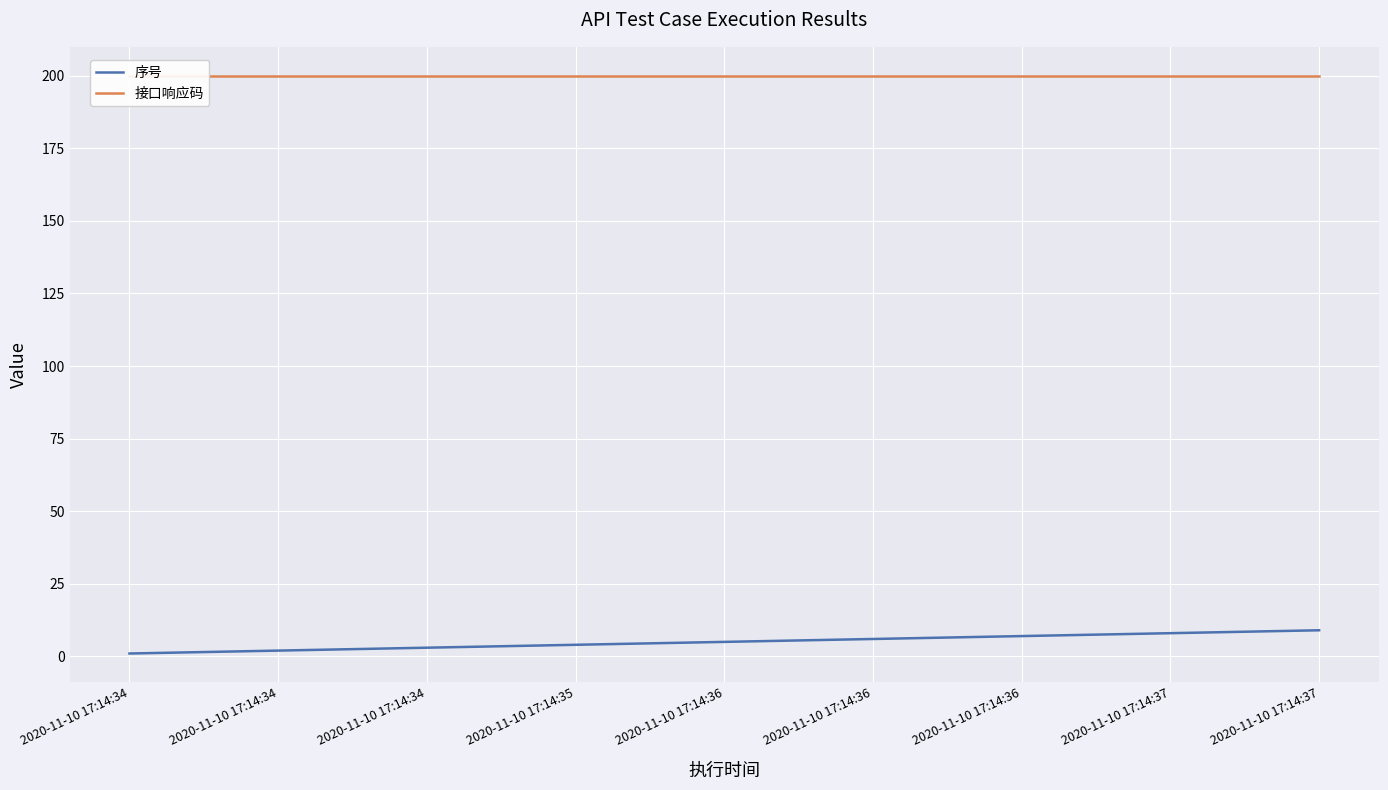

How many distinct data groups are displayed?

2